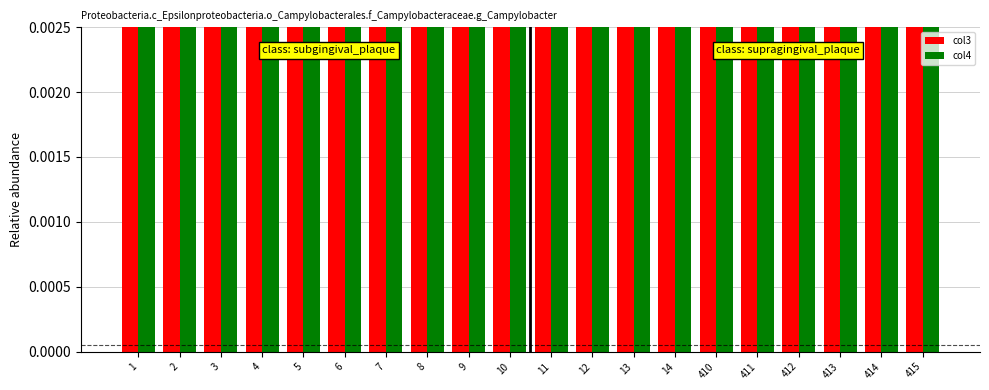

Rank the categories by col3 value from lowest to highest.

412, 6, 410, 7, 5, 414, 1, 415, 411, 2, 14, 12, 8, 11, 4, 13, 9, 3, 10, 413